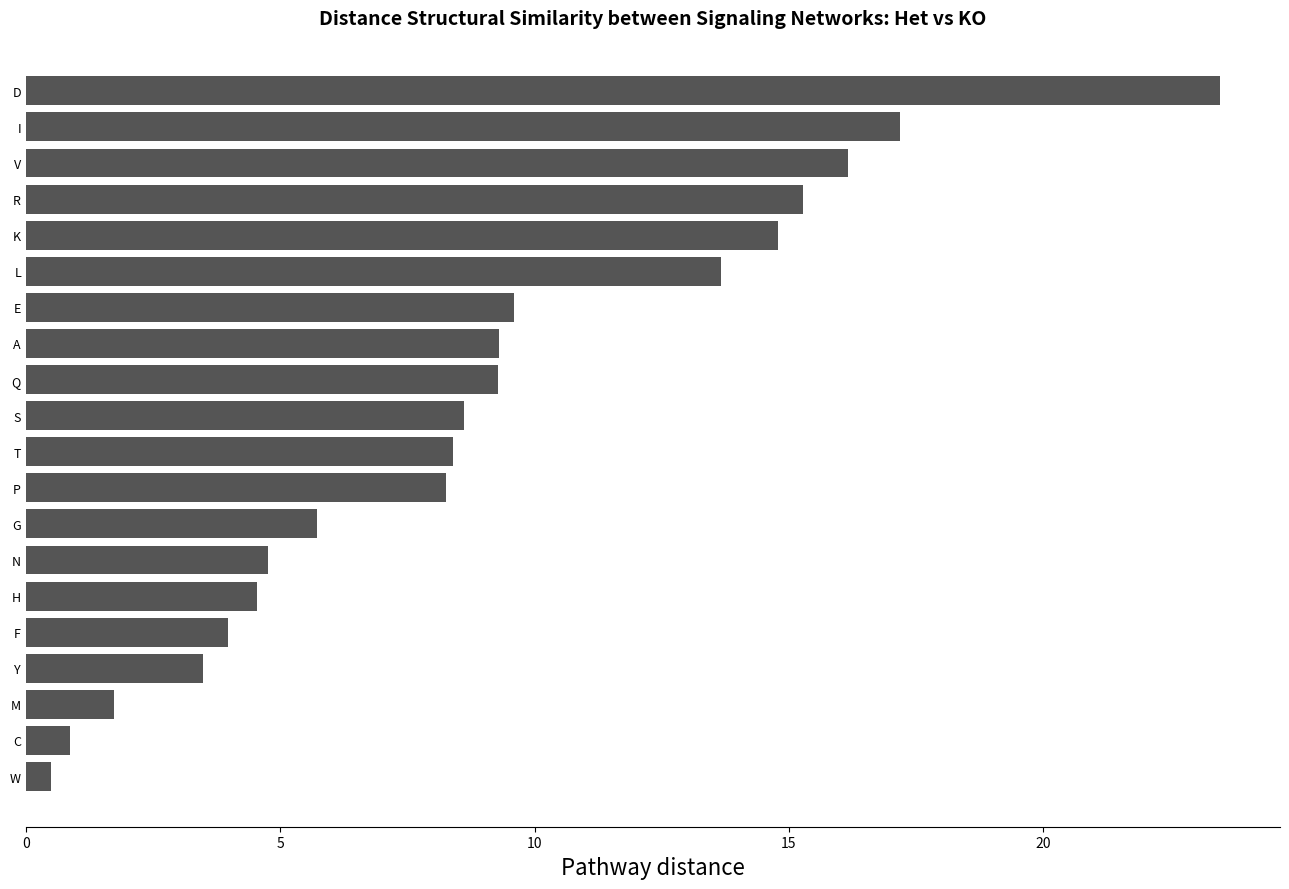

True or false: the data shows 1.5 at Y.

False